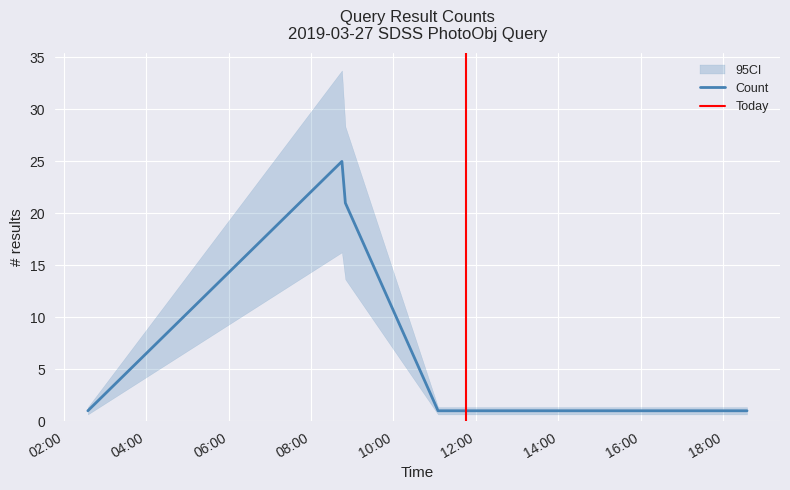

What is the change in value from 2019-03-27 08:50:00 to 2019-03-27 11:05:00?

-20